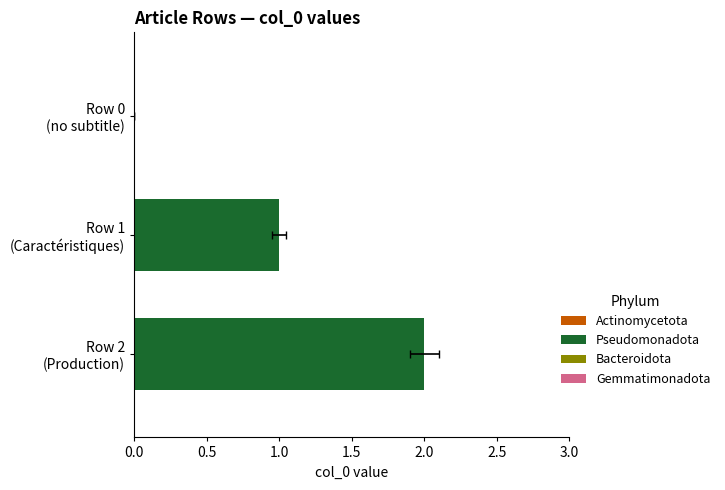

How many categories are shown in the chart?

3